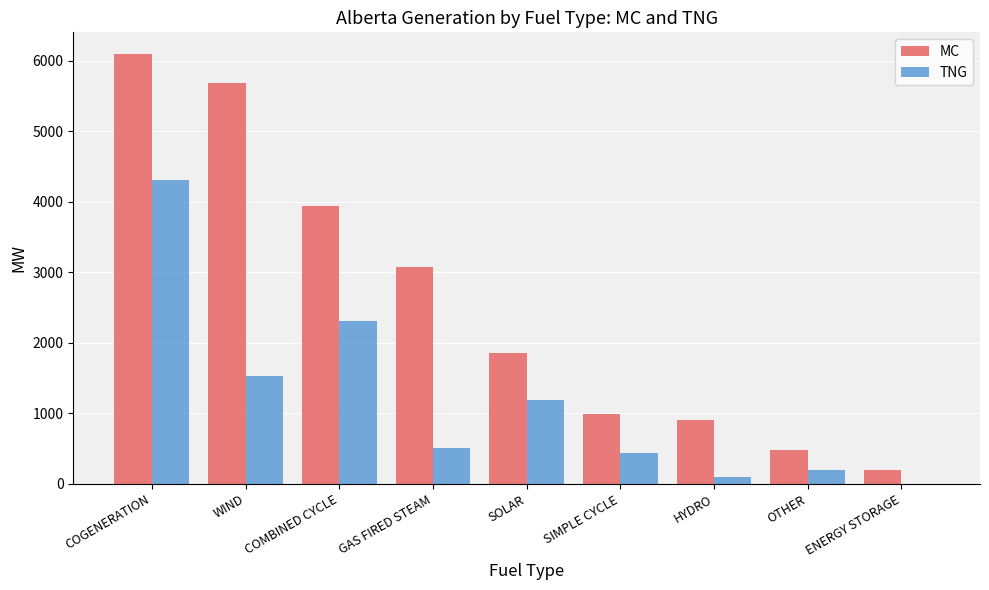

At which label does TNG reach its peak?

COGENERATION